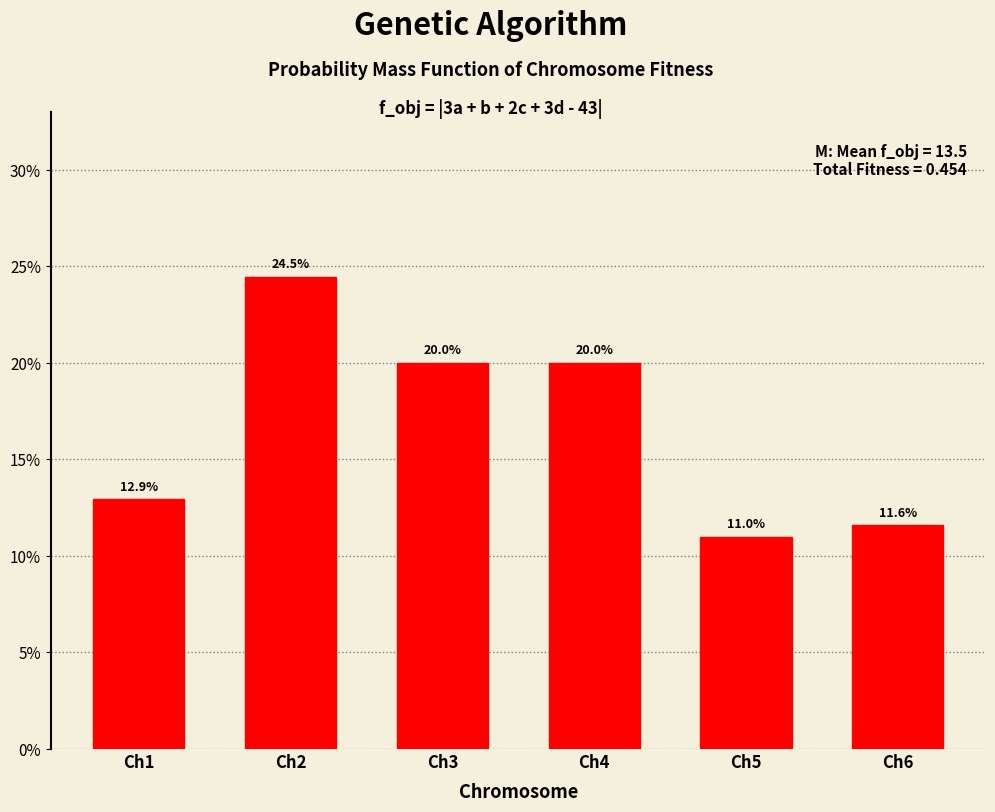

Are the bars horizontal?

No